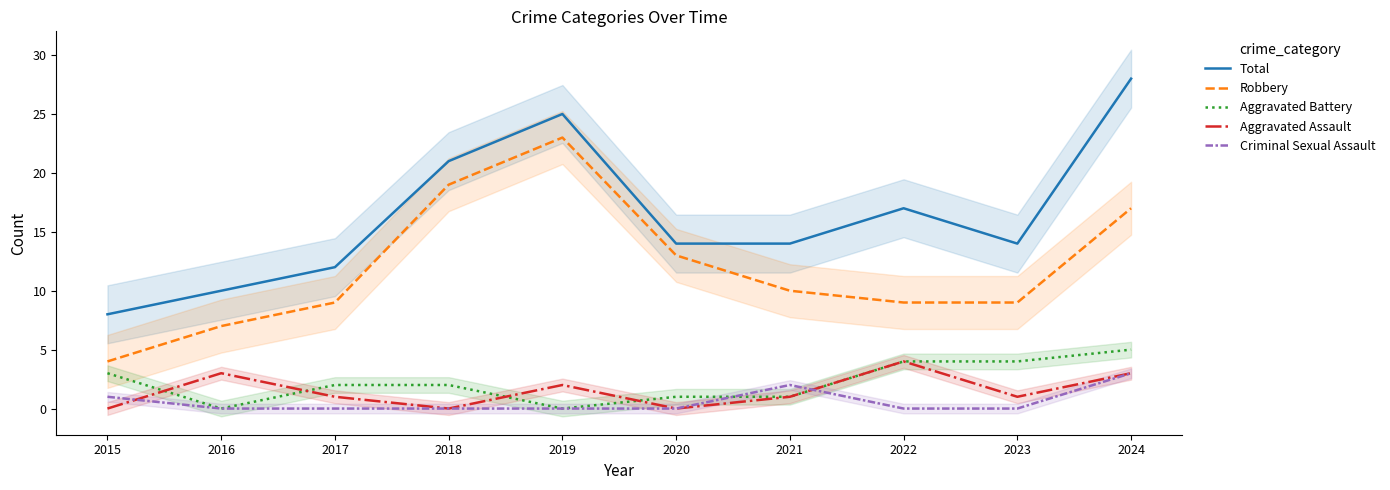

What is the greatest value displayed?

28